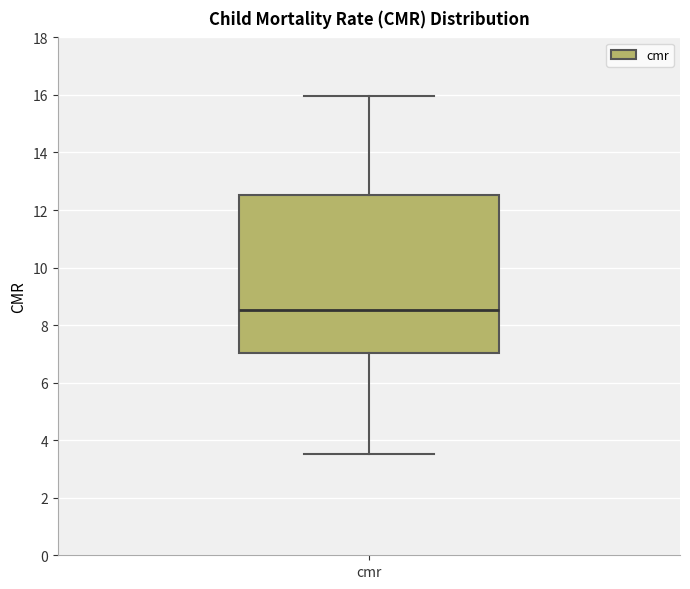

Where is the lower edge of the box for cmr on the y-axis? The values are not printed on the chart, so give them approximately, as read against the axis.

7.0